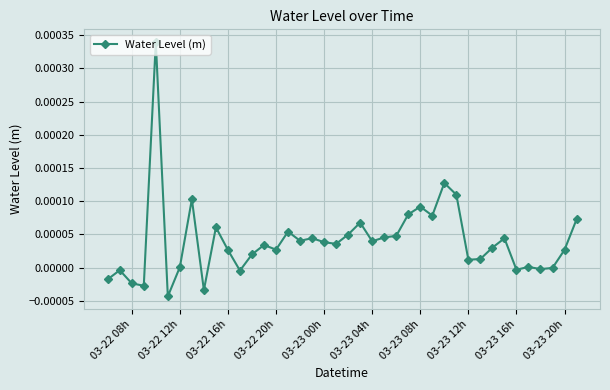

True or false: there are more than 2 points higher than both neighbors.

True